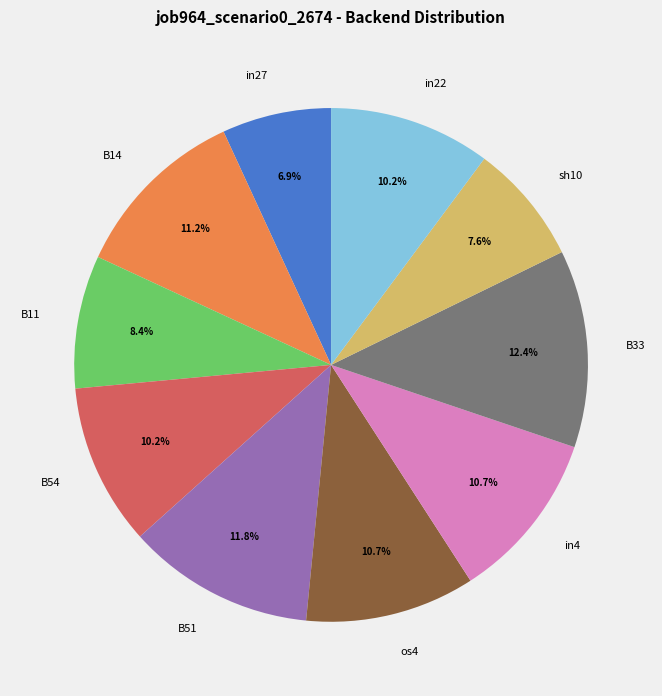

How much of the chart is everything except sh10?

92.4%